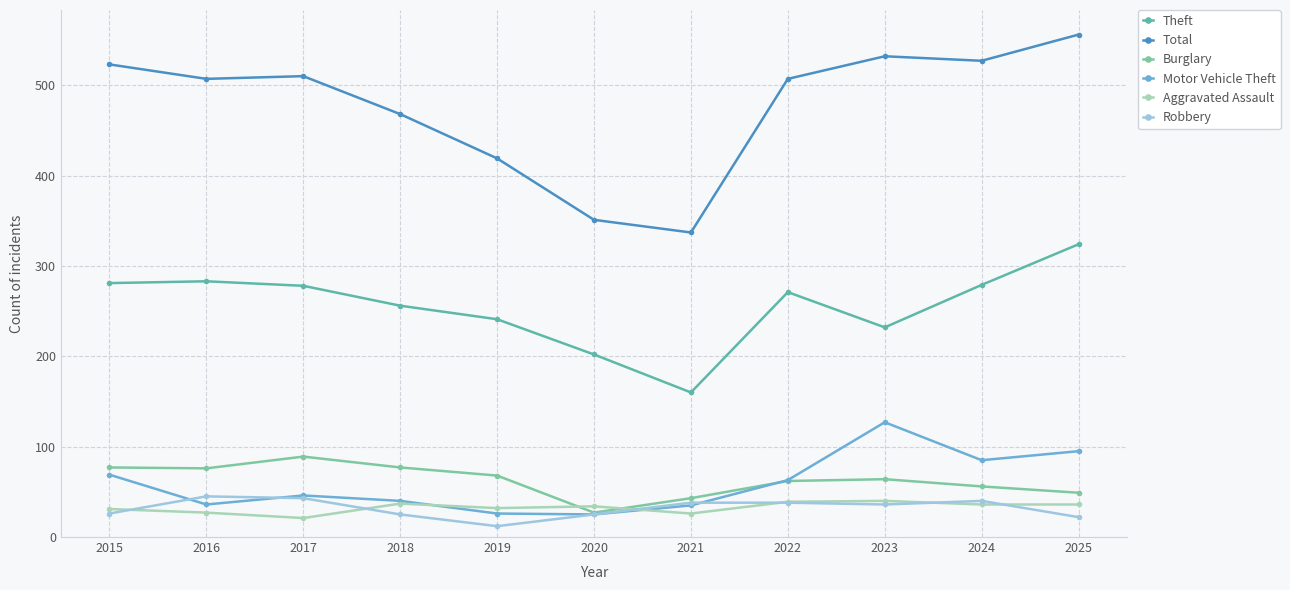

Is the value of Total at 2023 greater than the value of Motor Vehicle Theft at 2023?

Yes